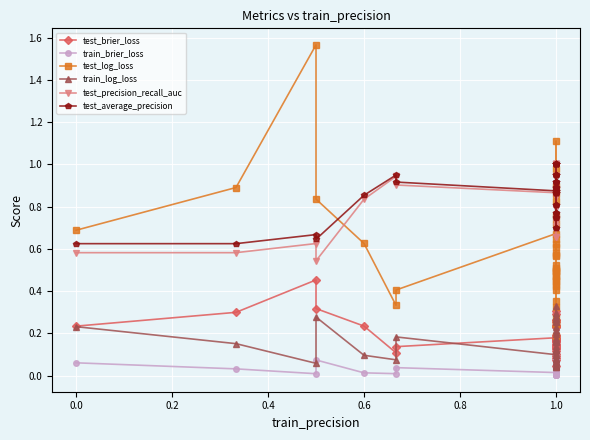

Between 14 and 28, which series saw the biggest shift?

train_log_loss